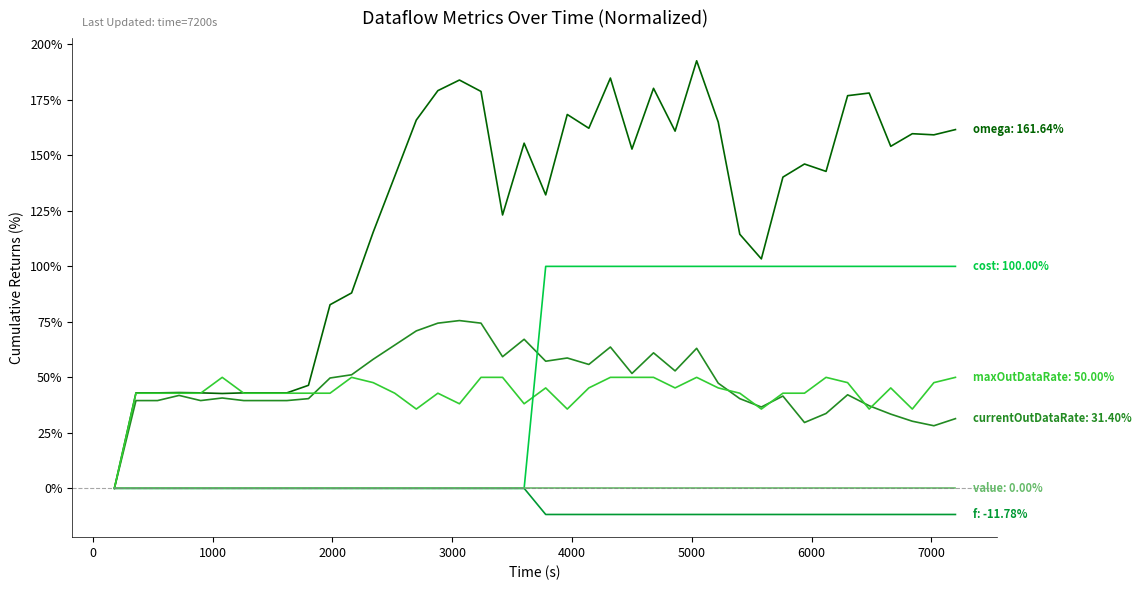

What is the maximum value shown in the chart?

192.6